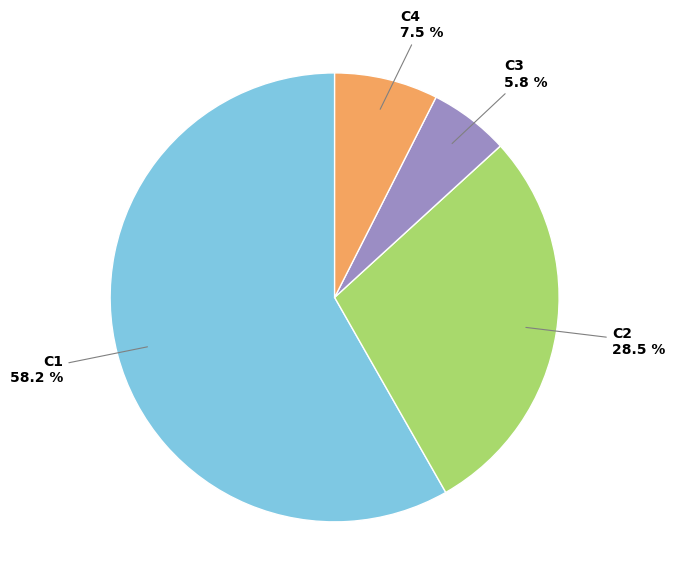

What is the majority slice?

C1